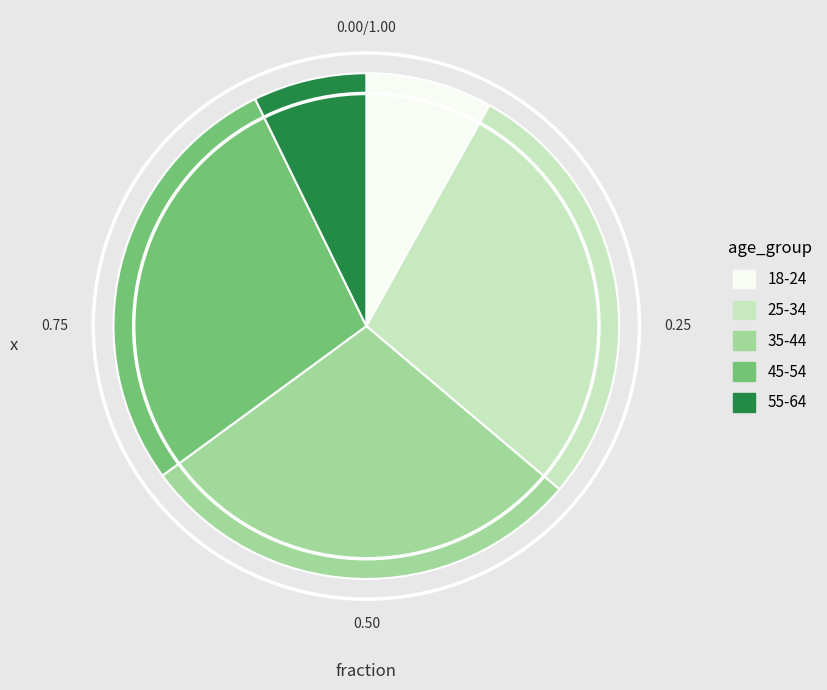

Does 55-64 represent more than half of the total?

No